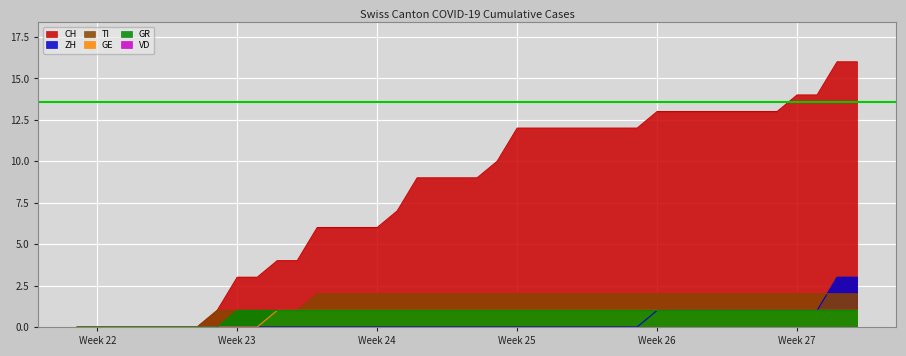

Which series has the largest total across all categories?

CH